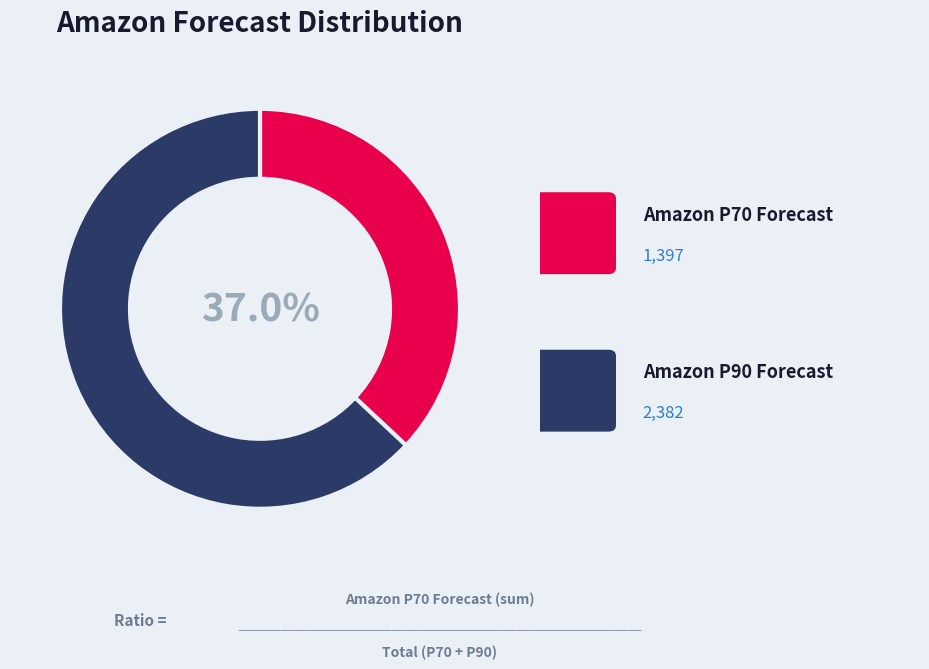

Is there any slice that represents more than half of the pie?

Yes